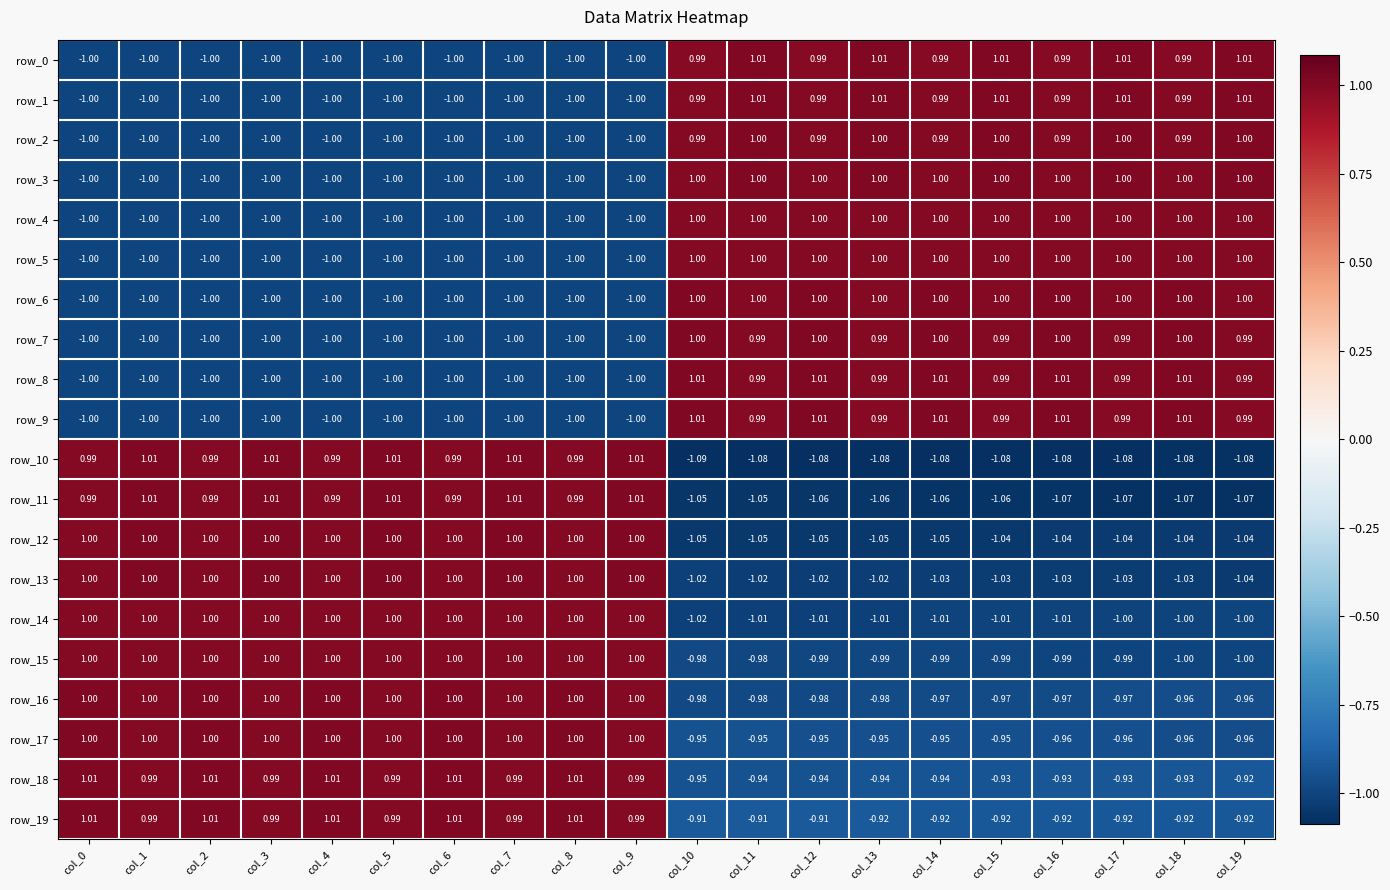

The value of row_0 at col_13 is 0.4. True or false?

False